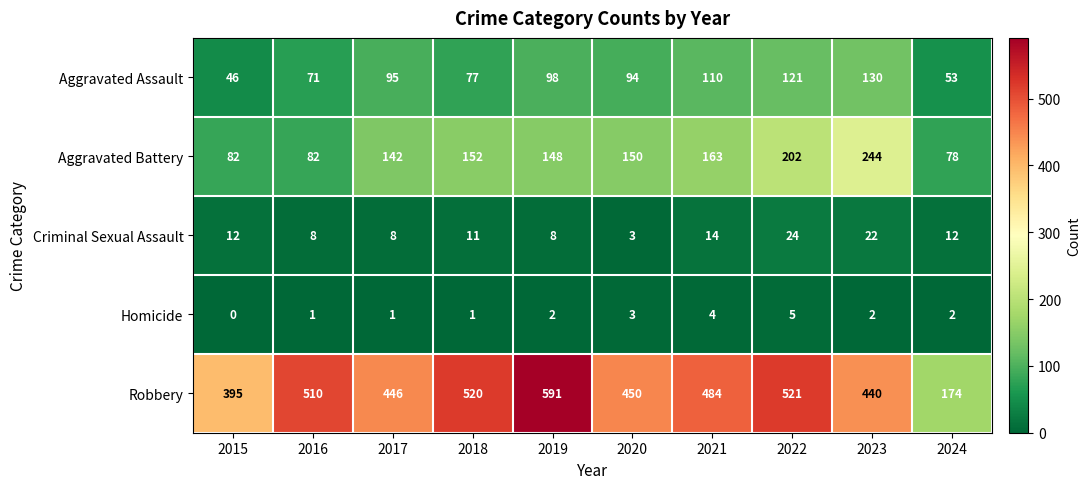

What is the sum of all Aggravated Assault values?

895